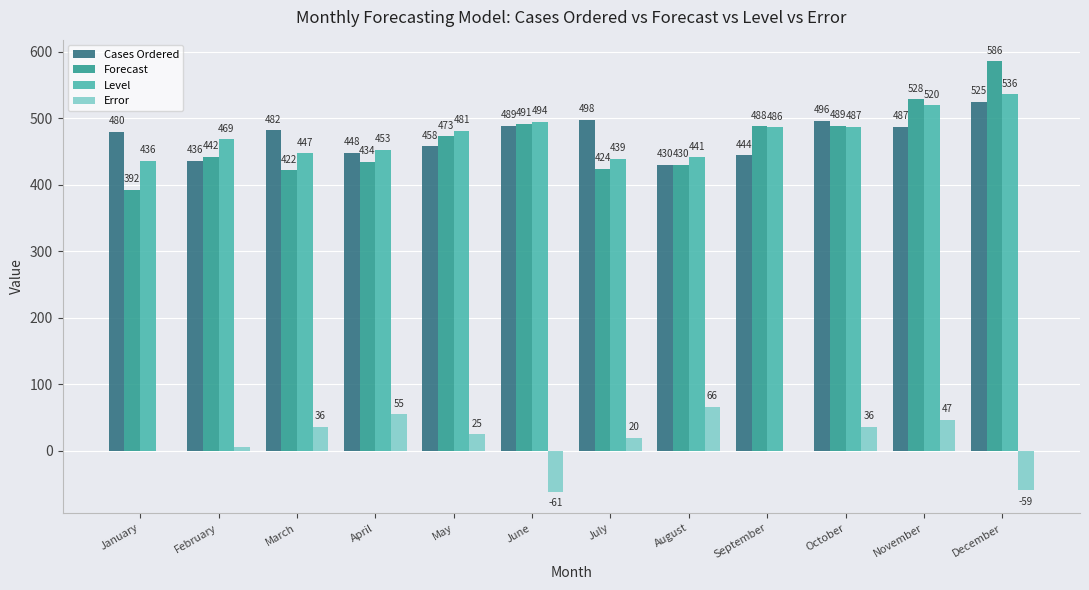

The value of Level at March is 765.2. True or false?

False